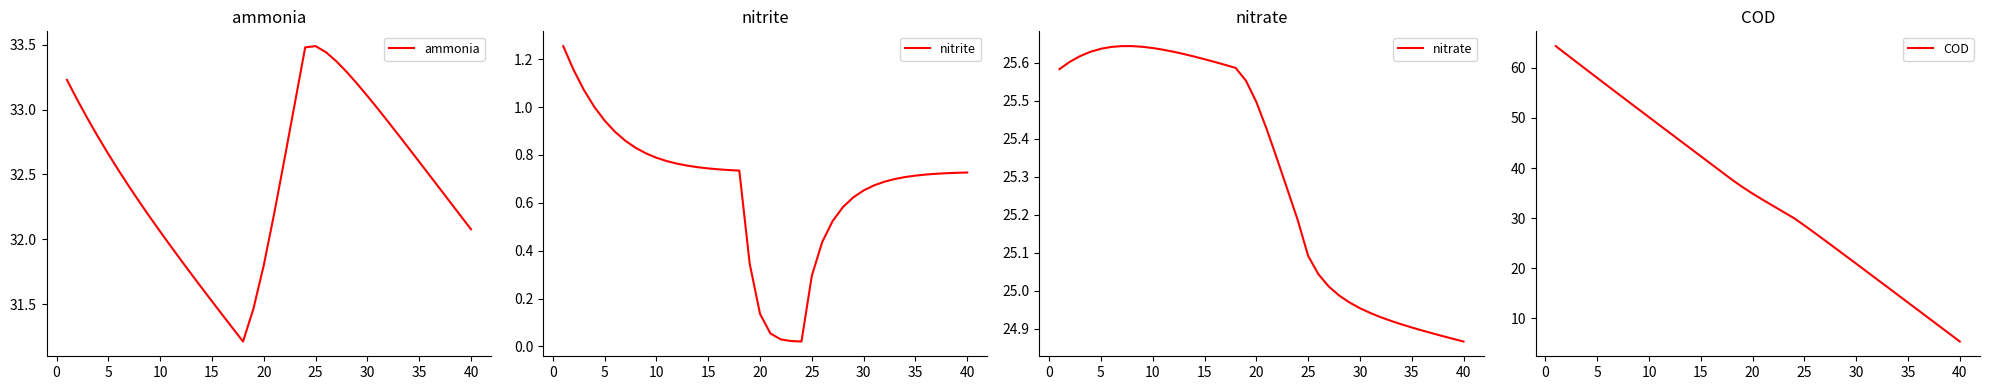

What is the lowest value of the ammonia series?

31.2